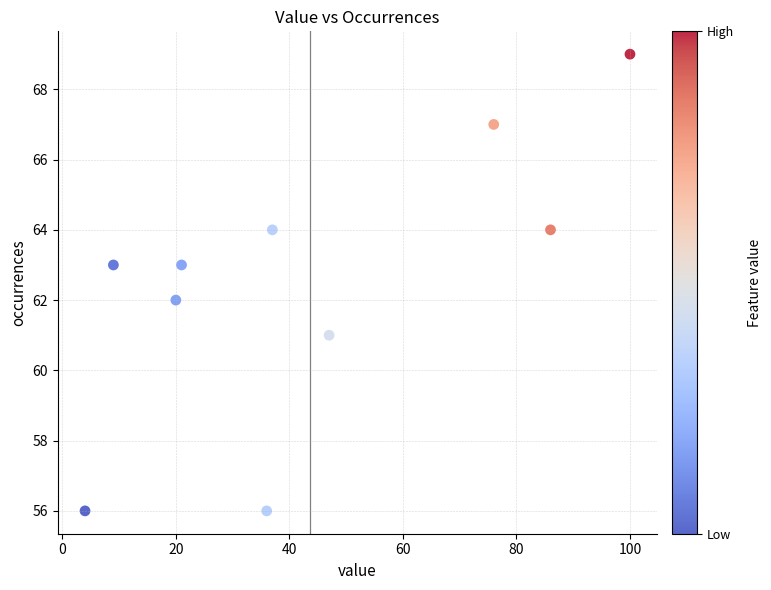

What is the average X value?

44